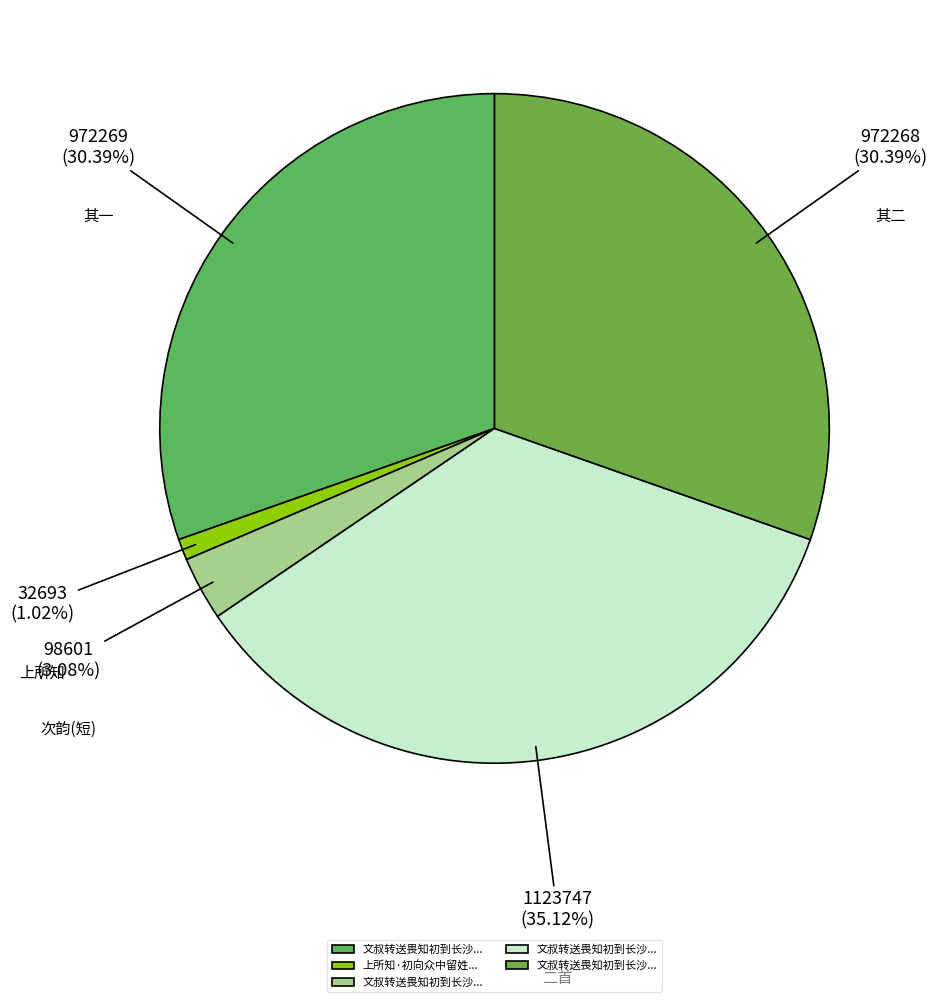

To the nearest percent, what is the average slice percentage?

20%